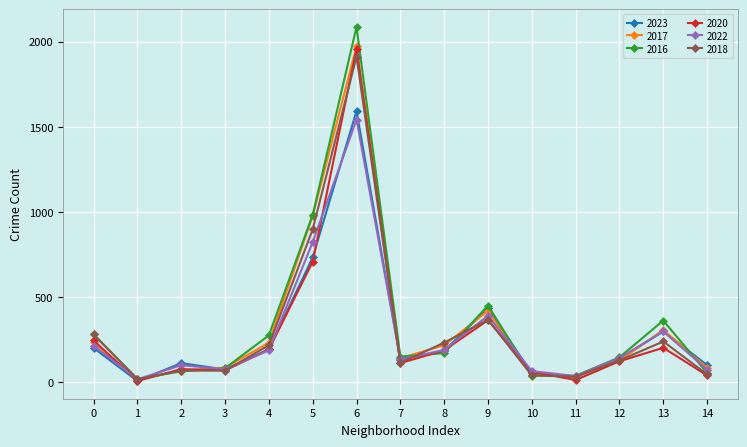

True or false: 2023 has more than 1 points higher than both neighbors.

True